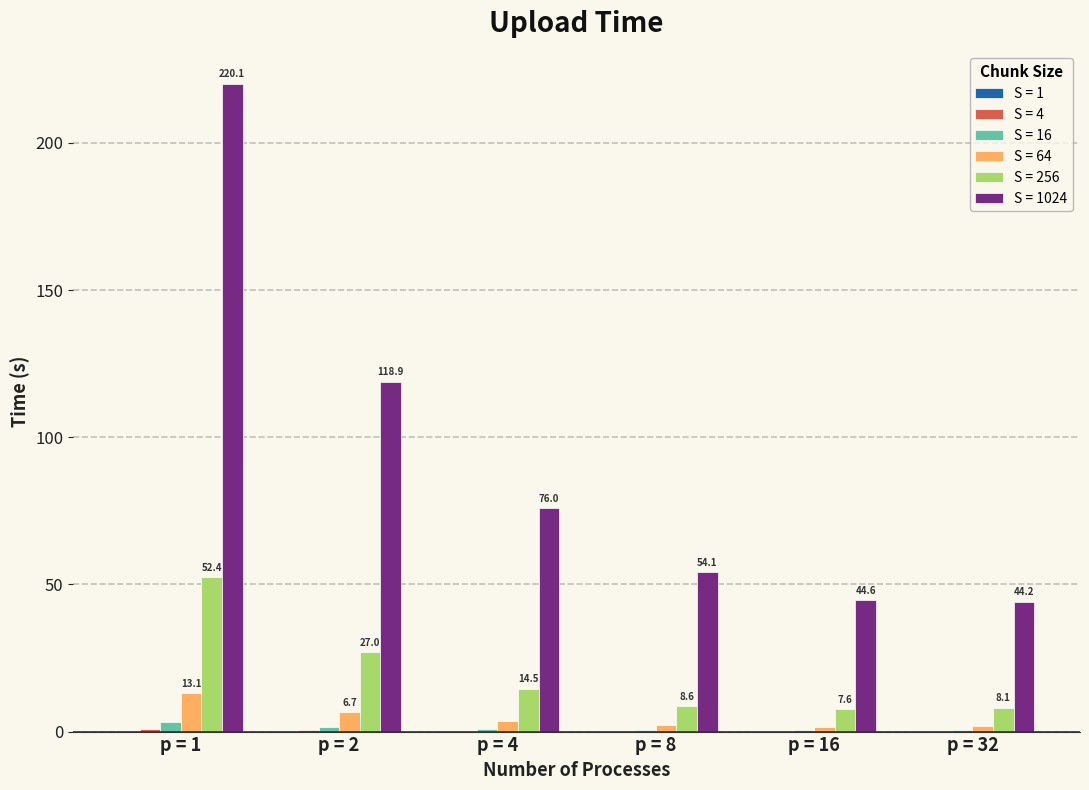

What is the total value across all series at p = 4?

95.2